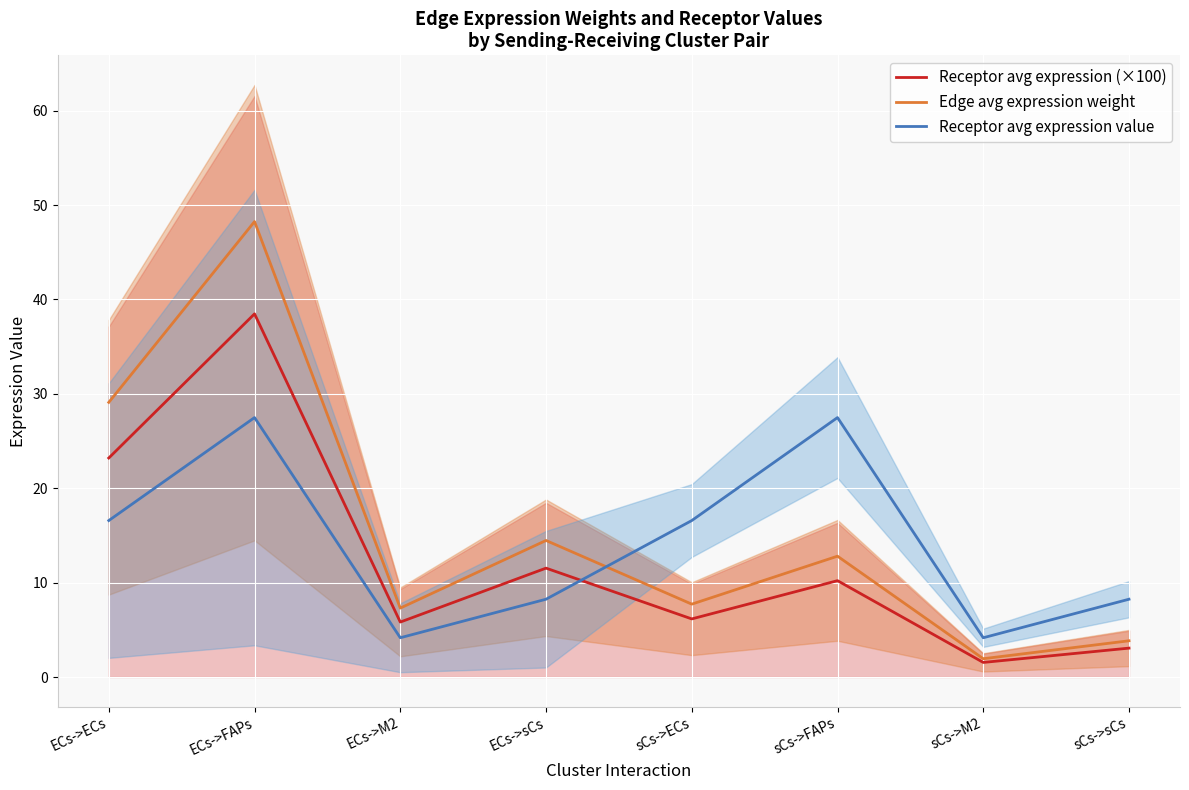

The Receptor avg expression (×100) series shows 61.1 at ECs->FAPs. True or false?

False